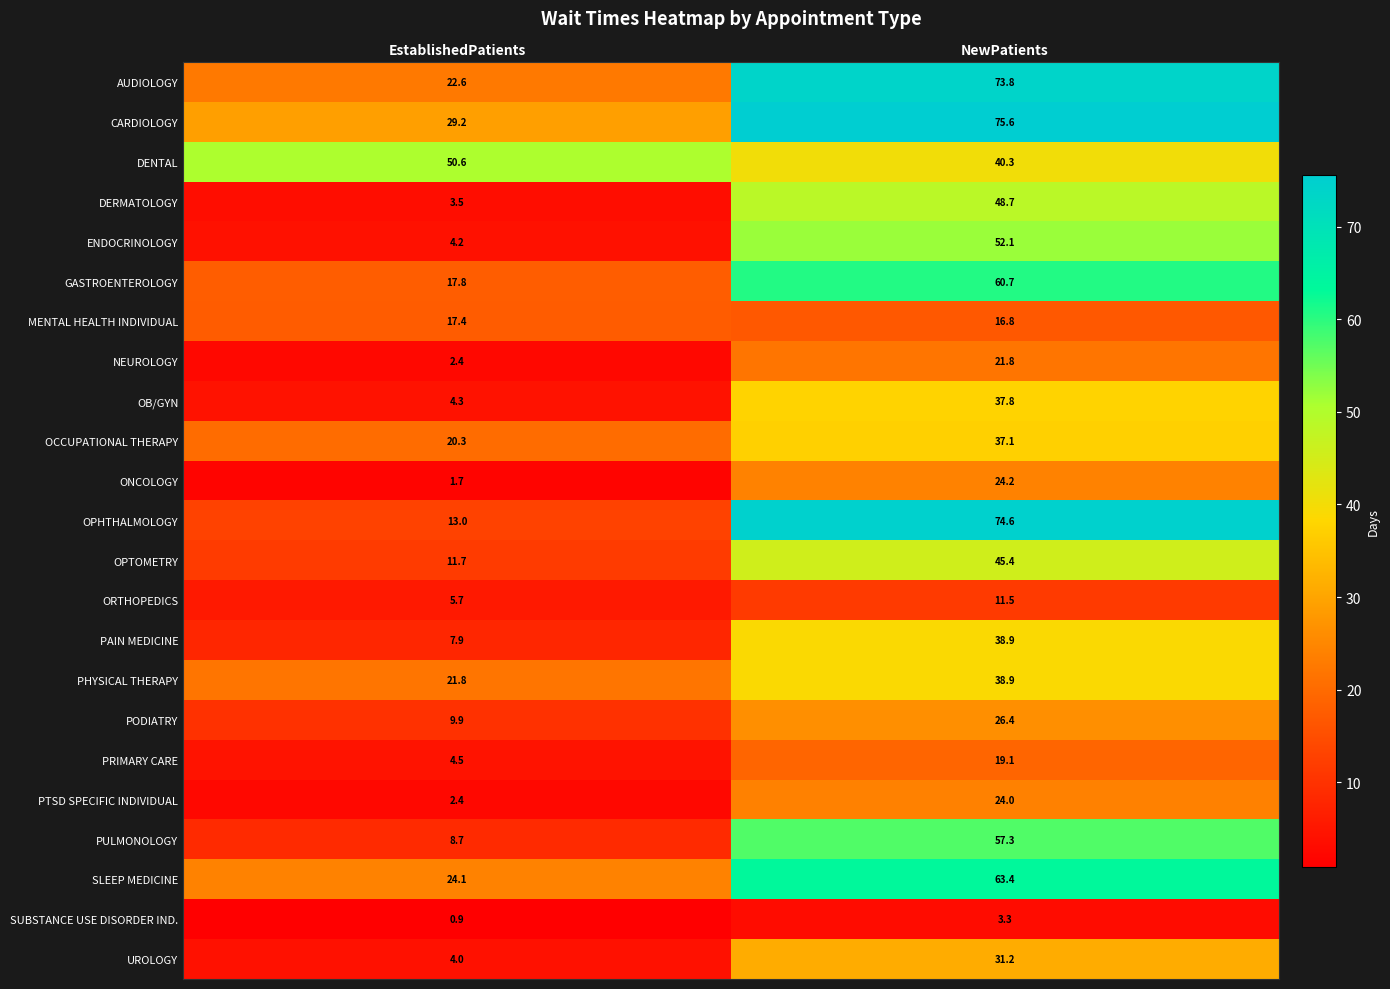

What is the approximate value of GASTROENTEROLOGY at NewPatients?

60.7